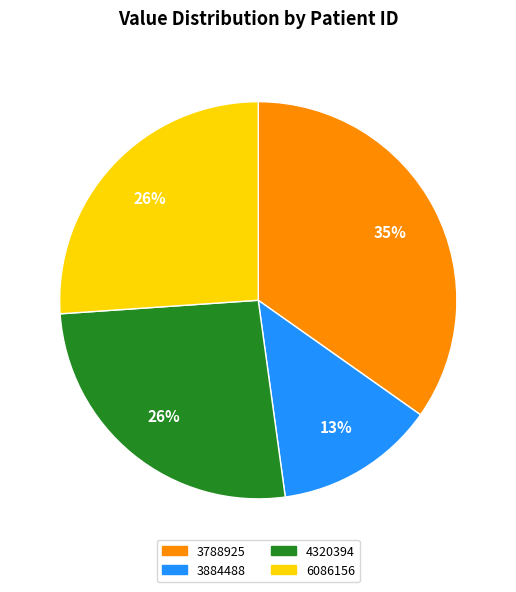

The 6086156 slice represents 26% of the pie. True or false?

True